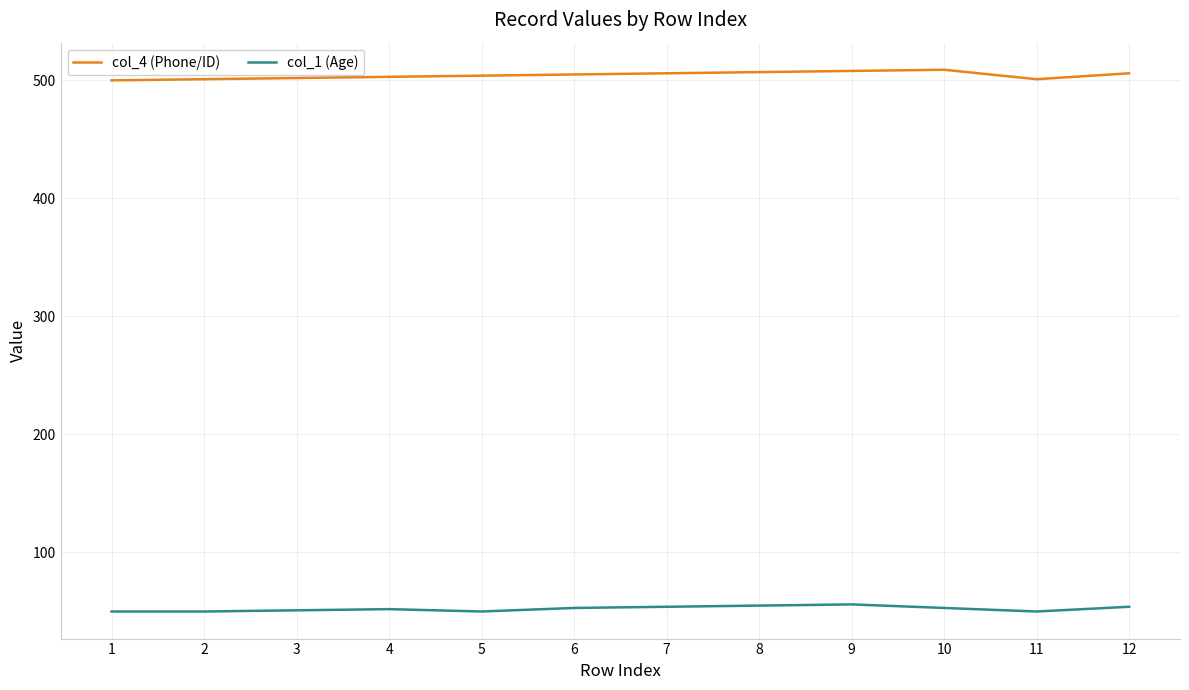

Which series has the largest total across all categories?

col_4 (Phone/ID)